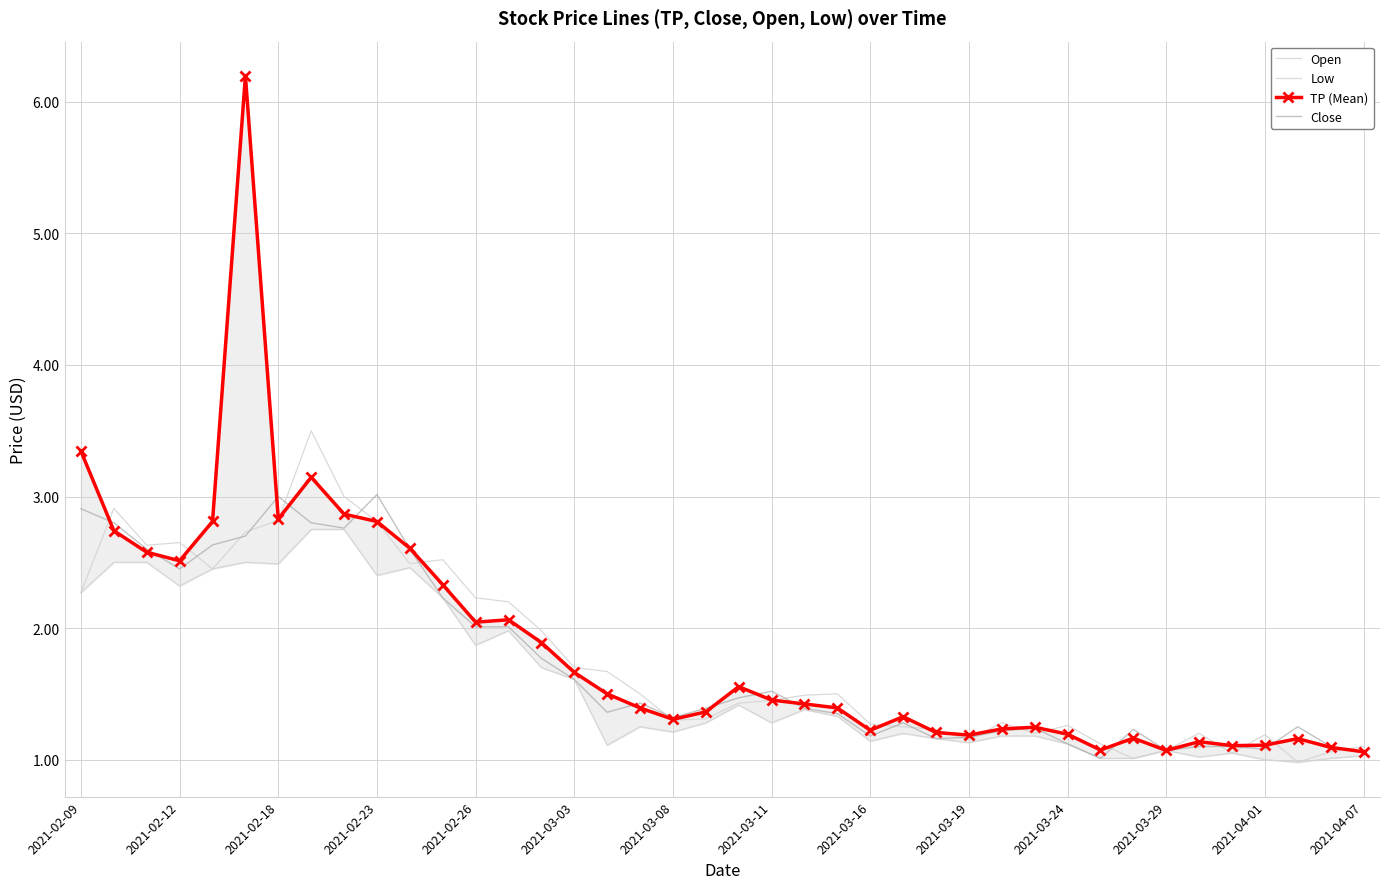

How many interior local valleys does the Open series have?

9